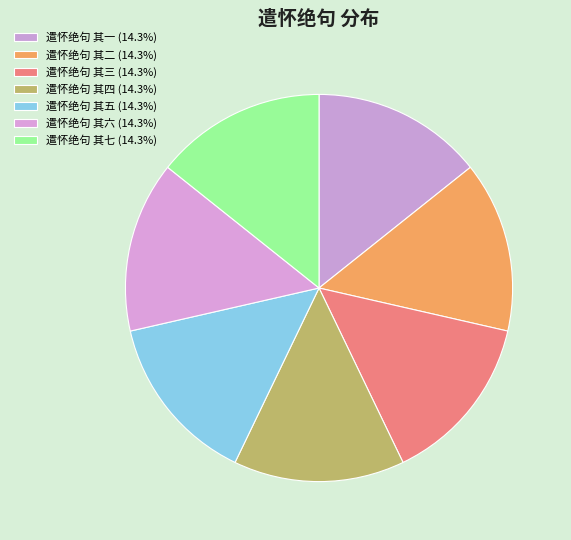

Does any single category account for the majority?

No